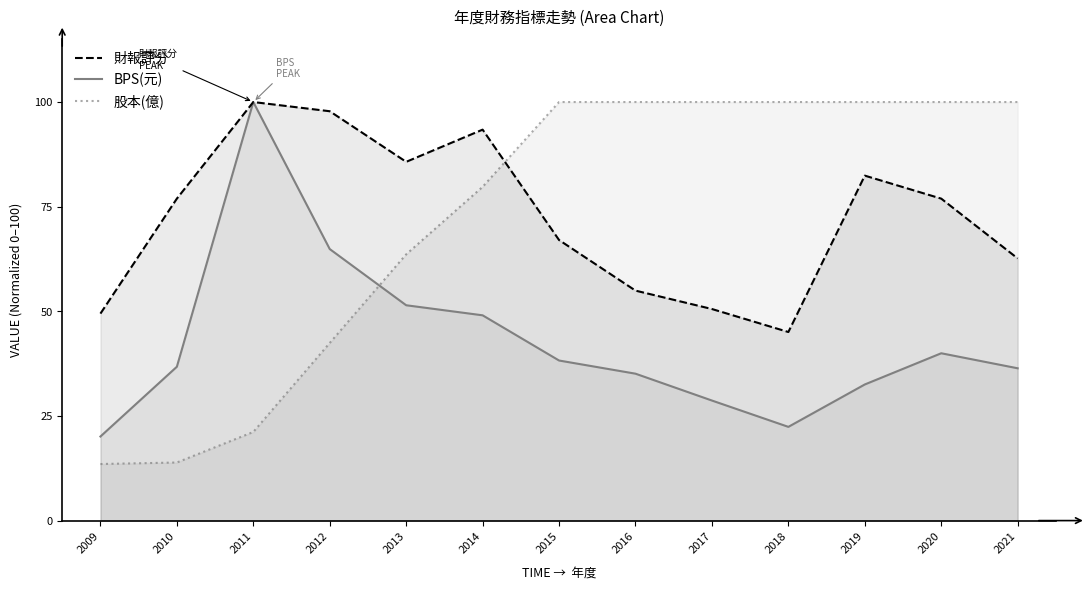

The value of 股本(億) at 2015 is 179.7. True or false?

False